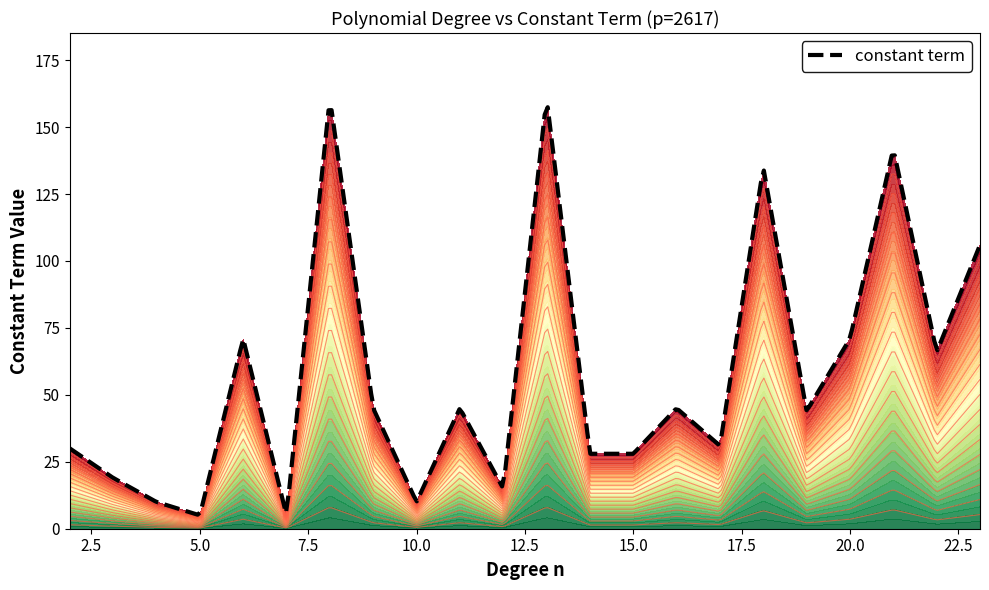

What is the lowest value of the constant term series?

5.3